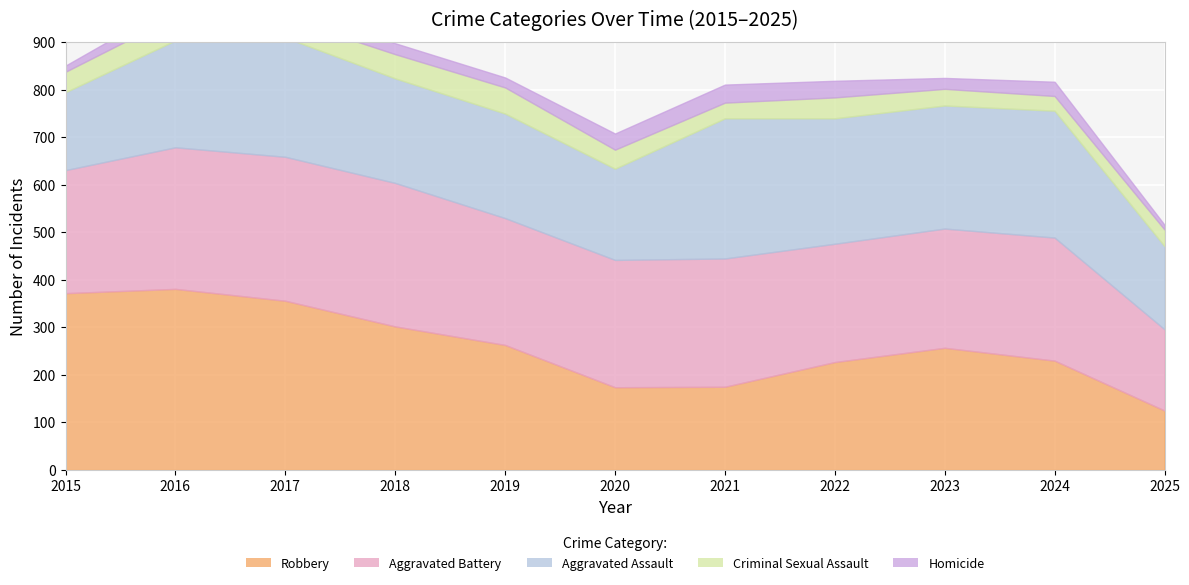

What is the difference between the Homicide values at 2023 and 2015?

10